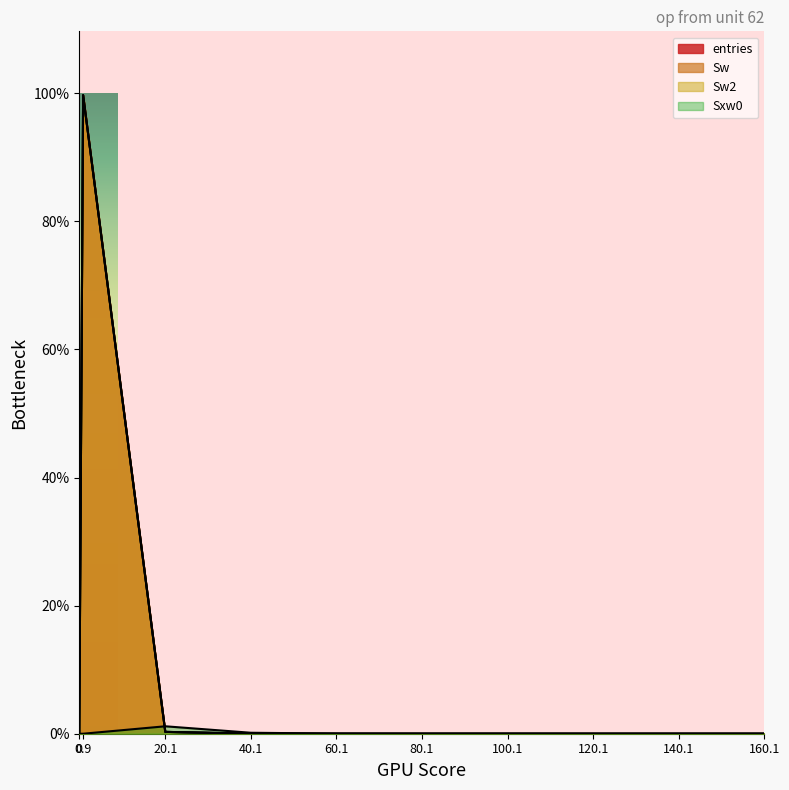

True or false: Sw2 and Sxw0 intersect in this chart.

True